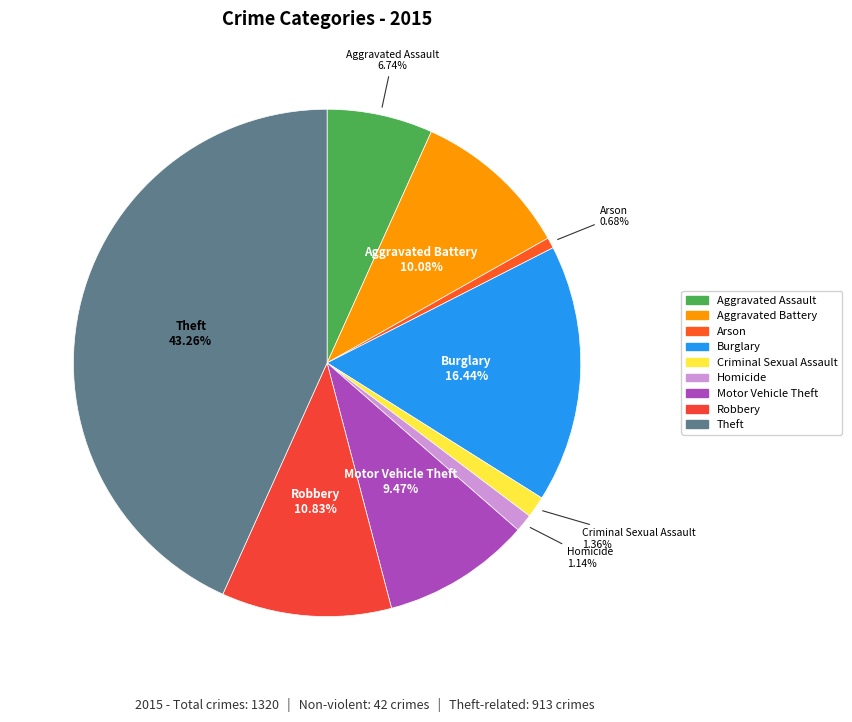

What percentage is the Homicide slice, to the nearest percent?

1%